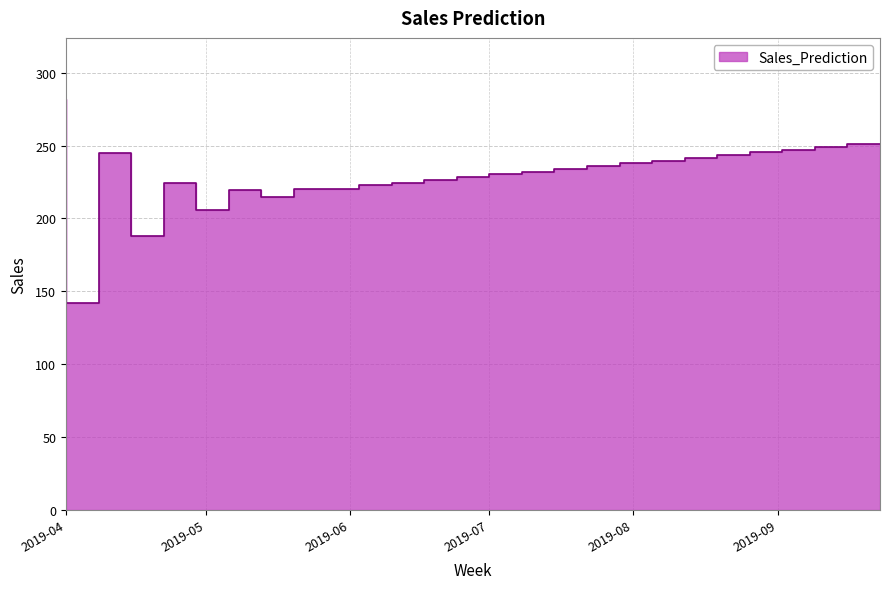

What is the label of the 16th point from the left?

2019-07-15